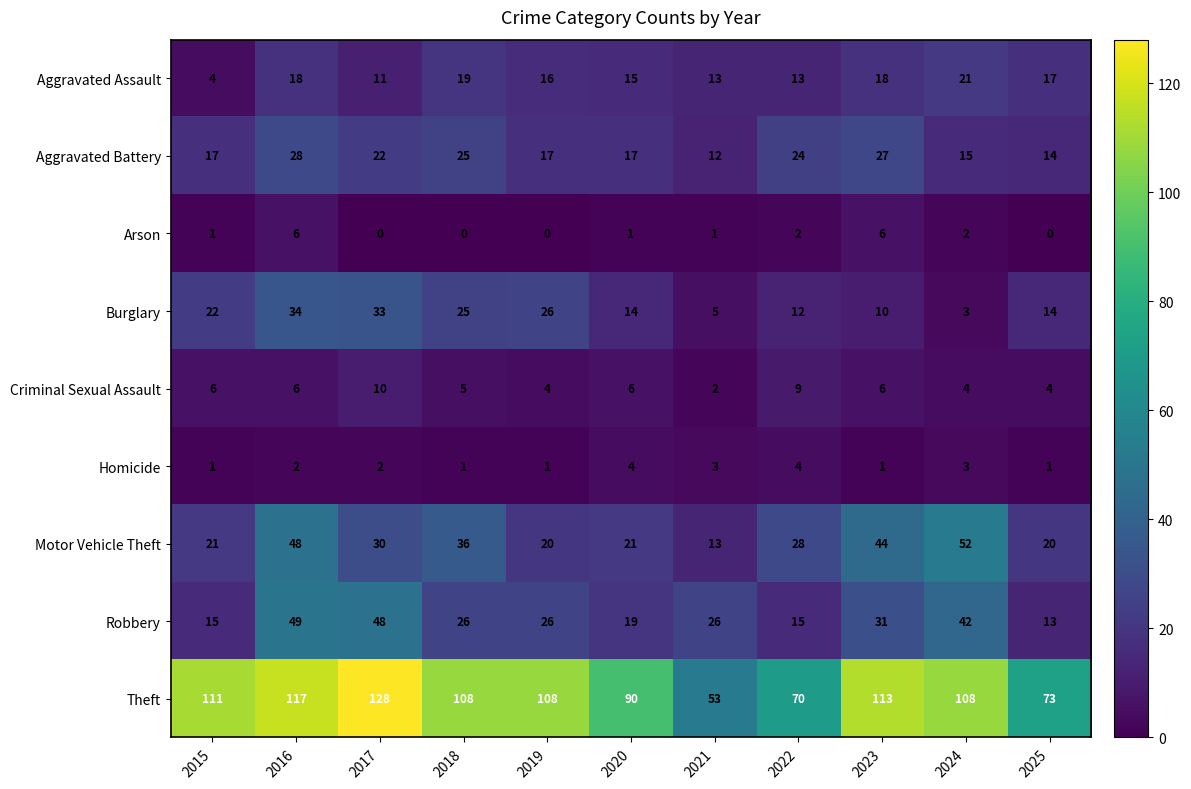

The Arson series shows 2 at 2022. True or false?

True